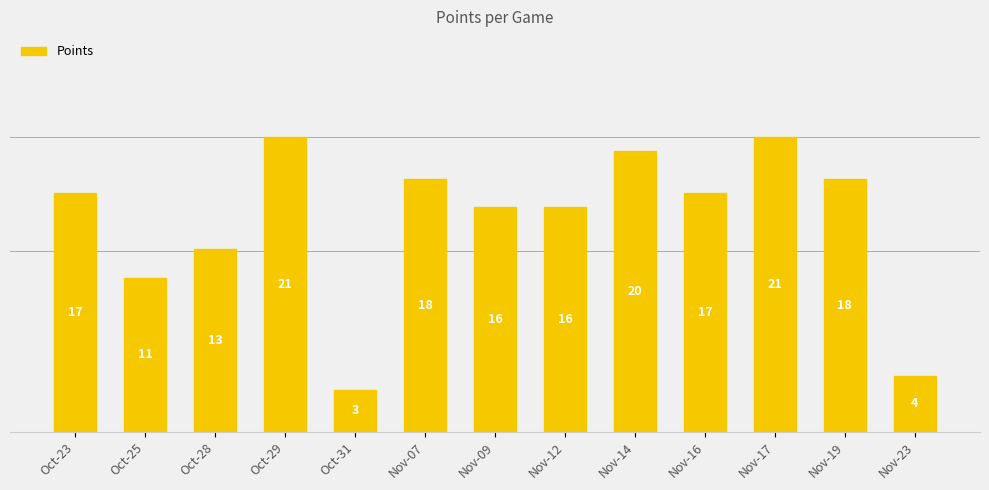

Count the number of data series in this chart.

1